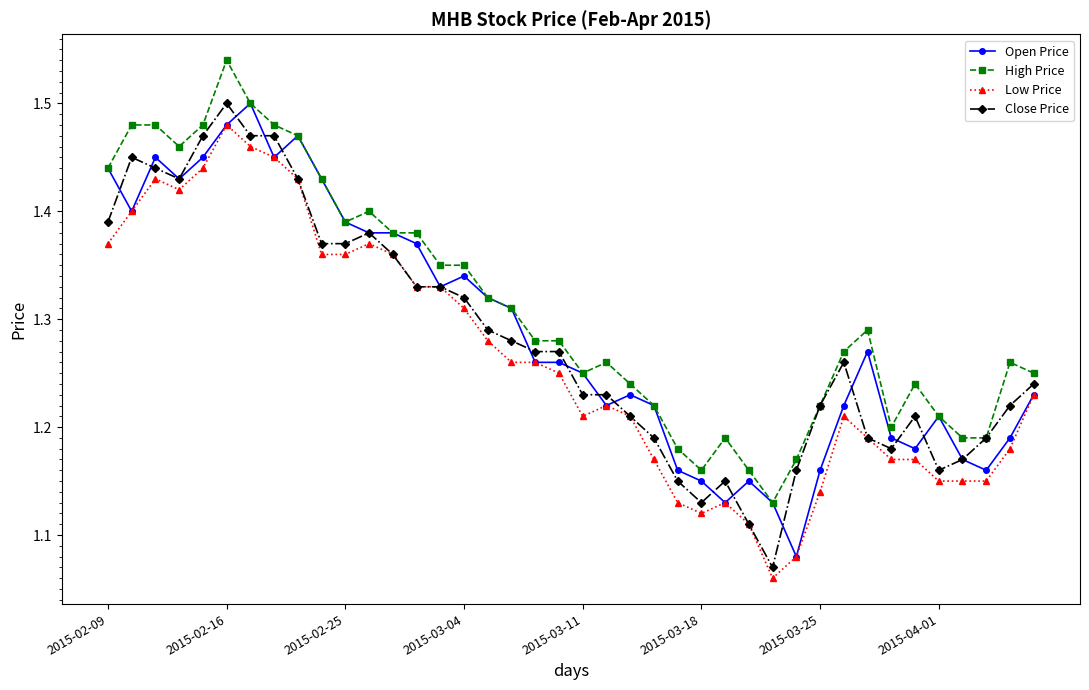

Which series has the largest total across all categories?

High Price